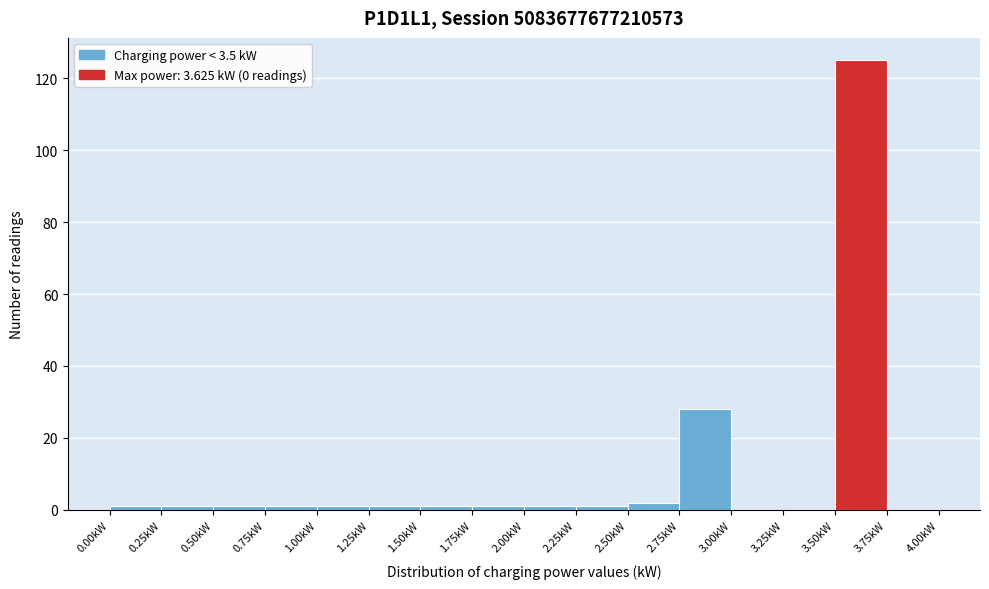

Reading left to right, list every bar in this chart as the range it spans on the x-axis followed by its height. The values are not printed on the chart, so give them approximately, as read against the axis.

0.00 to 0.25: under 2
0.25 to 0.50: under 2
0.50 to 0.75: under 2
0.75 to 1.00: under 2
1.00 to 1.25: under 2
1.25 to 1.50: under 2
1.50 to 1.75: under 2
1.75 to 2.00: under 2
2.00 to 2.25: under 2
2.25 to 2.50: under 2
2.50 to 2.75: 2
2.75 to 3.00: 28
3.00 to 3.25: 0
3.25 to 3.50: 0
3.50 to 3.75: 126
3.75 to 4.00: 0